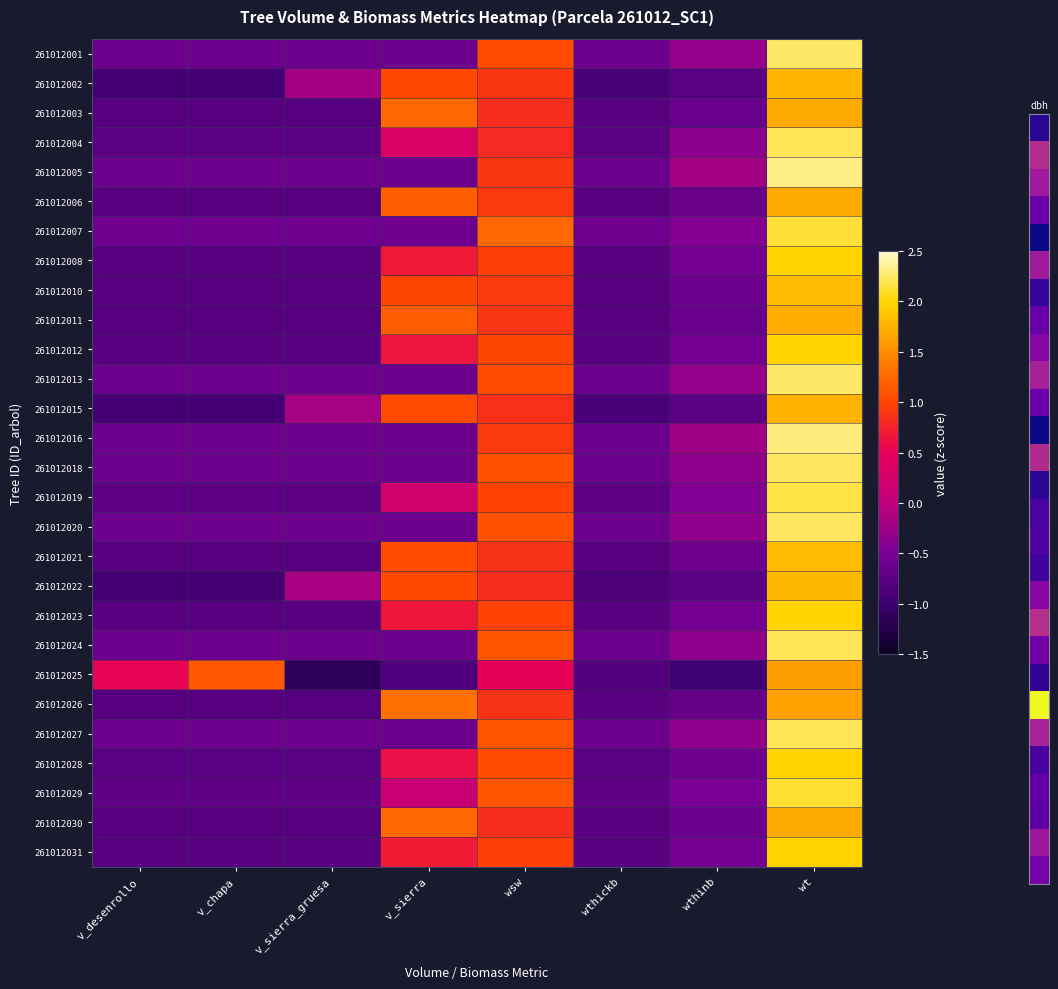

List the series in order of their peak value, lowest first.

261012025, 261012026, 261012003, 261012030, 261012006, 261012011, 261012015, 261012002, 261012022, 261012021, 261012010, 261012028, 261012012, 261012023, 261012031, 261012008, 261012029, 261012007, 261012019, 261012024, 261012004, 261012027, 261012018, 261012020, 261012013, 261012001, 261012016, 261012005